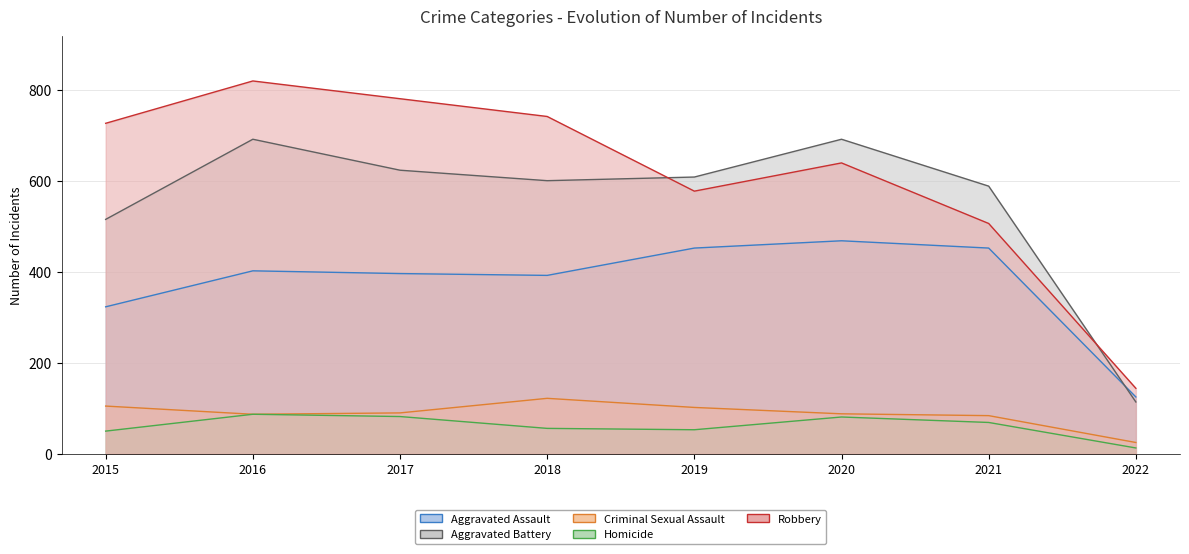

True or false: Homicide has a value of 82 at 2017.

True